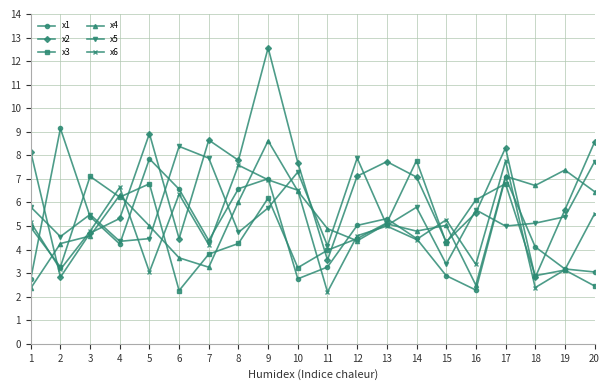

What are all the series names shown in the legend?

x1, x2, x3, x4, x5, x6